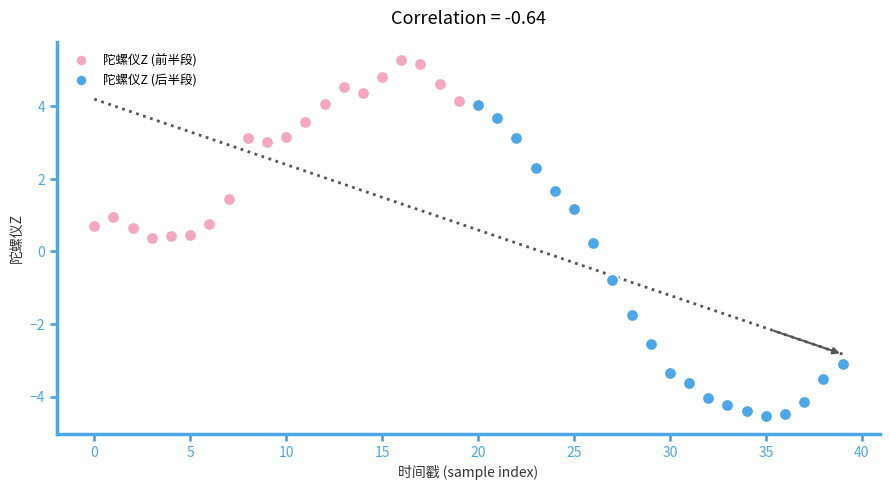

Which series reaches the maximum Y coordinate?

陀螺仪Z (前半段)